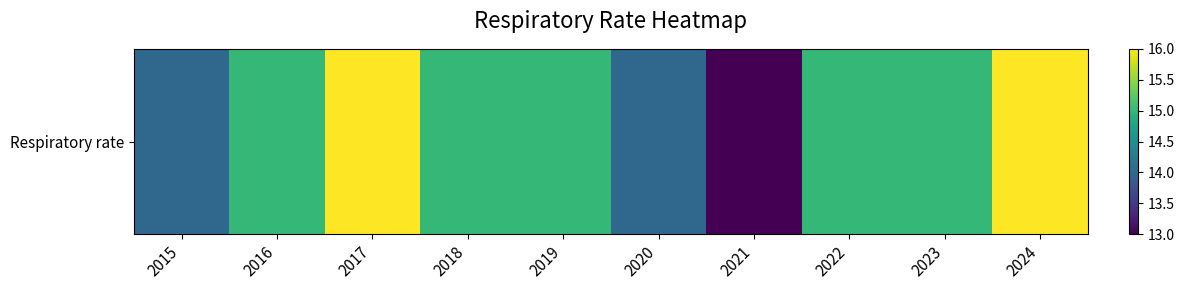

Reading right to left, what are all the values shown in this chart?

2024=16	2023=15	2022=15	2021=13	2020=14	2019=15	2018=15	2017=16	2016=15	2015=14